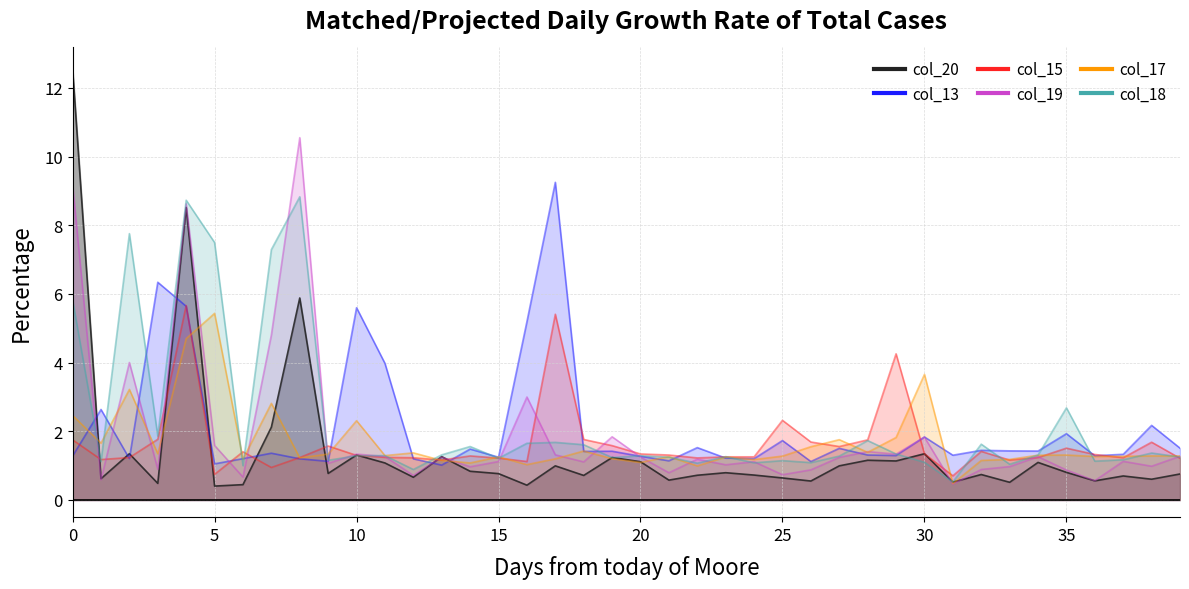

Where do col_13 and col_20 first cross each other?

0 and 1